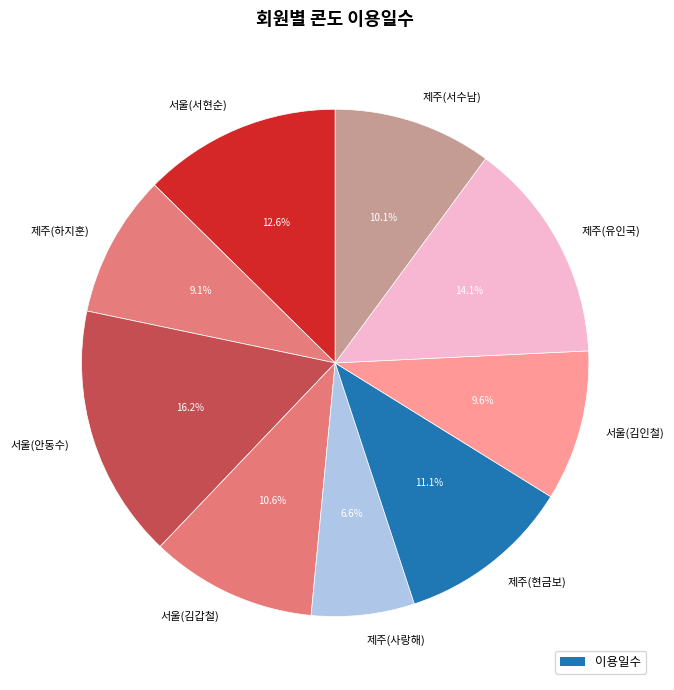

Between 서울(김인철) and 제주(현금보), which is larger?

제주(현금보)